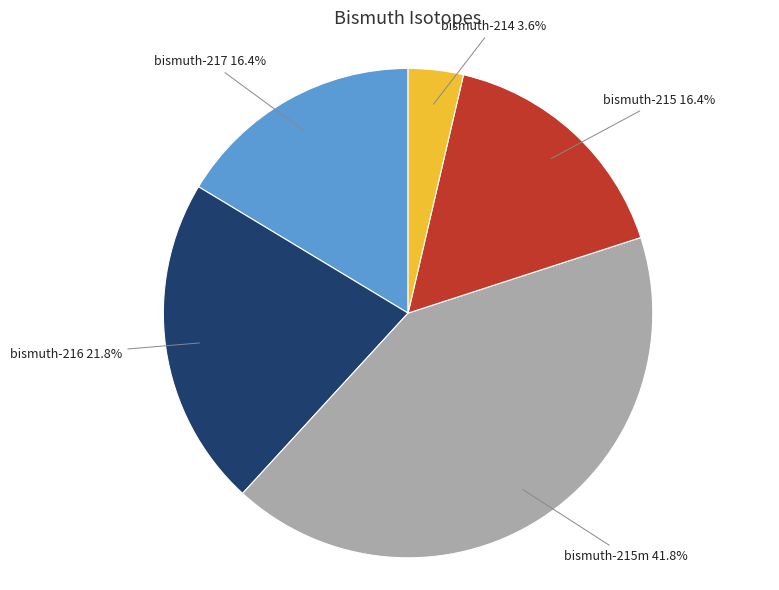

Is bismuth-216 the majority of the pie?

No